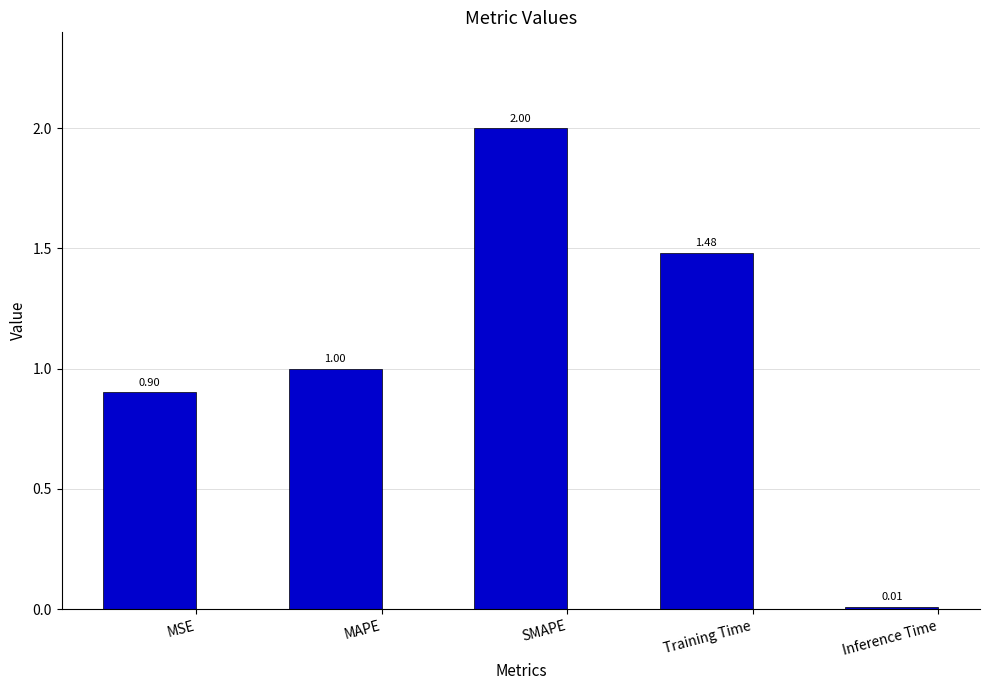

Does the chart contain any negative values?

No